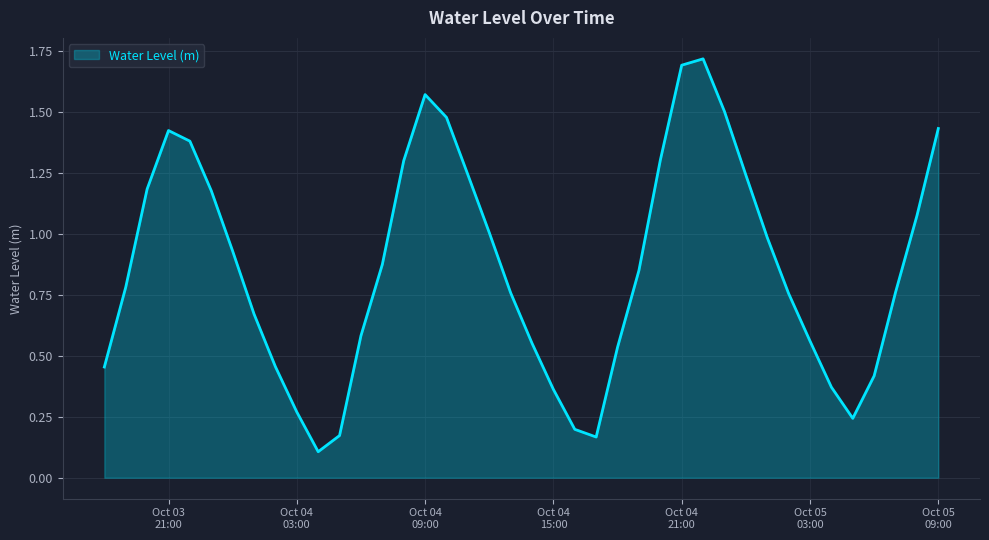

Rank the categories by value from highest to lowest.

2024-10-04 22:00:00, 2024-10-04 21:00:00, 2024-10-04 09:00:00, 2024-10-04 23:00:00, 2024-10-04 10:00:00, 2024-10-05 09:00:00, 2024-10-03 21:00:00, 2024-10-03 22:00:00, 2024-10-04 20:00:00, 2024-10-04 08:00:00, 2024-10-04 11:00:00, 2024-10-05 00:00:00, 2024-10-03 20:00:00, 2024-10-03 23:00:00, 2024-10-05 08:00:00, 2024-10-04 12:00:00, 2024-10-05 01:00:00, 2024-10-04 00:00:00, 2024-10-04 07:00:00, 2024-10-04 19:00:00, 2024-10-03 19:00:00, 2024-10-05 07:00:00, 2024-10-04 13:00:00, 2024-10-05 02:00:00, 2024-10-04 01:00:00, 2024-10-04 06:00:00, 2024-10-05 03:00:00, 2024-10-04 14:00:00, 2024-10-04 18:00:00, 2024-10-04 02:00:00, 2024-10-03 18:00:00, 2024-10-05 06:00:00, 2024-10-05 04:00:00, 2024-10-04 15:00:00, 2024-10-04 03:00:00, 2024-10-05 05:00:00, 2024-10-04 16:00:00, 2024-10-04 05:00:00, 2024-10-04 17:00:00, 2024-10-04 04:00:00